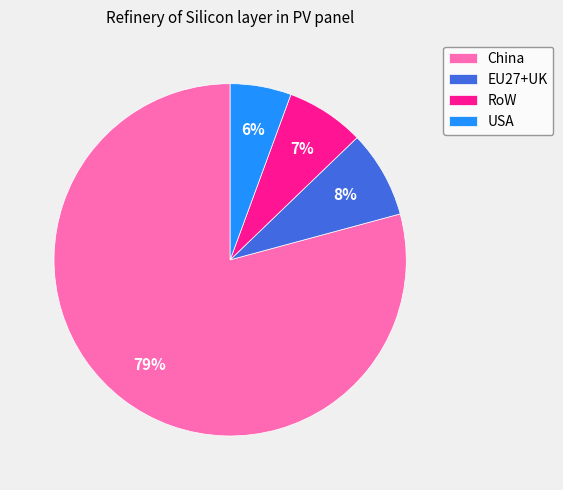

Combined, do EU27+UK and USA account for over 50%?

No